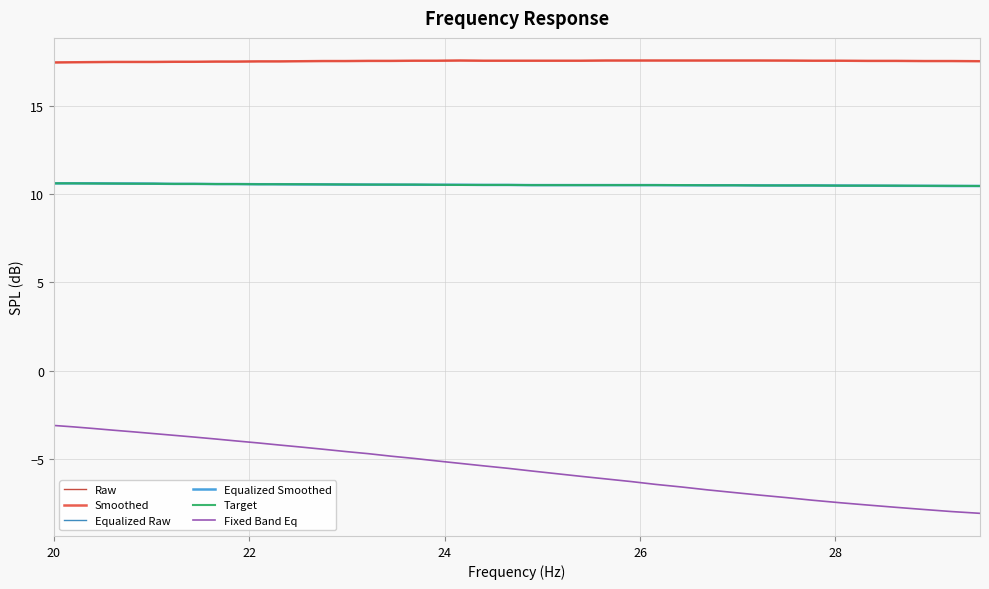

Which series has the widest spread of values?

Fixed Band Eq